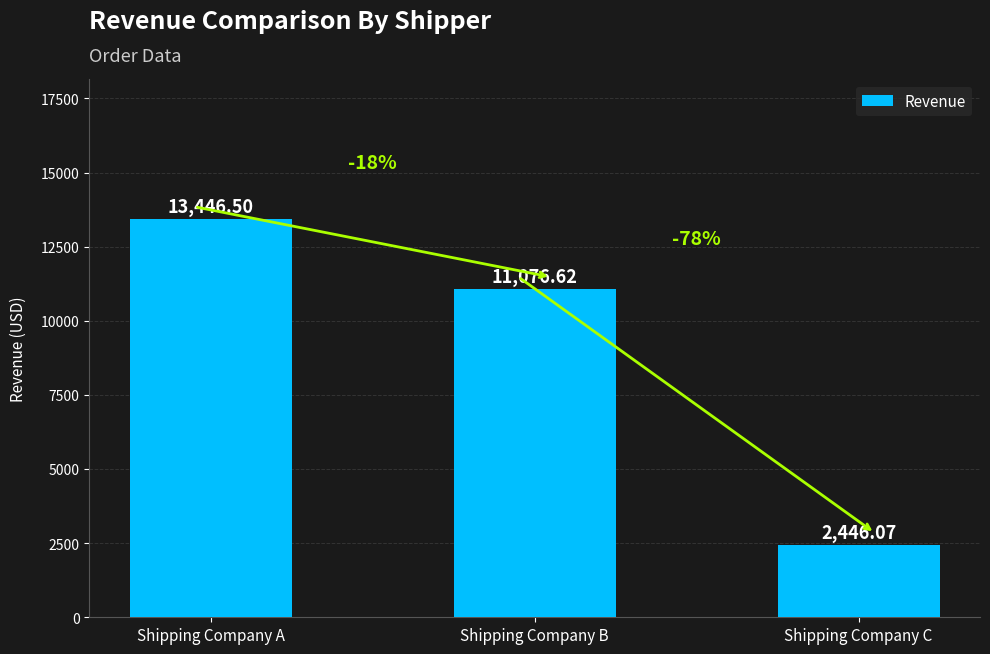

At which label does the data first exceed 11076?

Shipping Company A